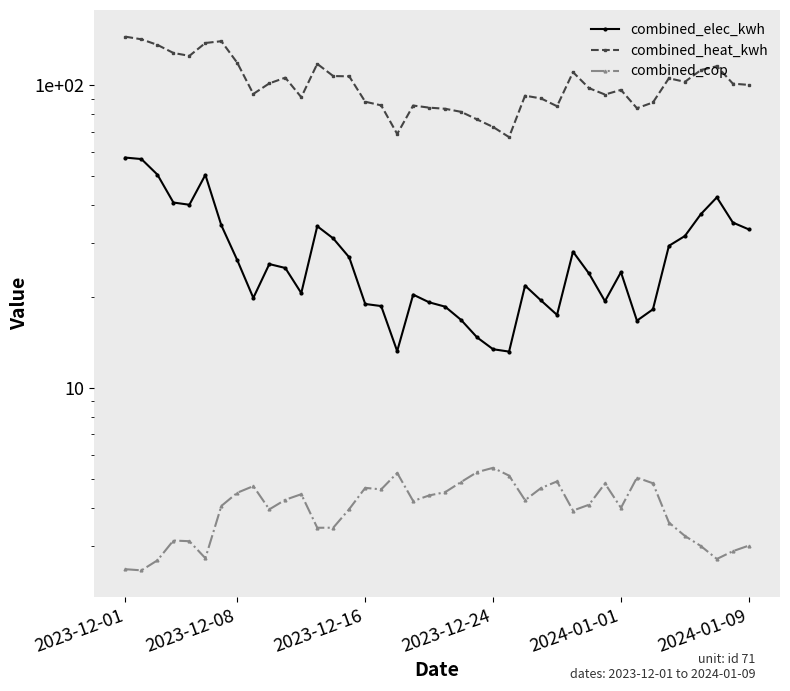

Is the value of combined_heat_kwh at 32 greater than the value of combined_elec_kwh at 11?

Yes